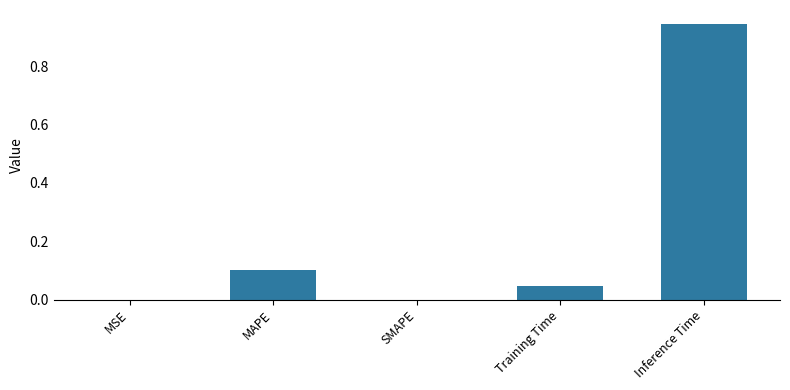

True or false: the data shows 0.1 at MAPE.

True